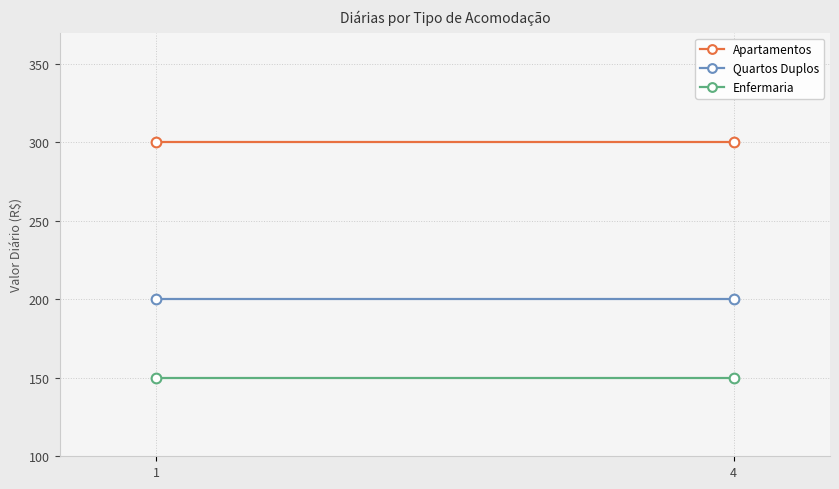

True or false: Enfermaria has a value of 59 at 4.

False